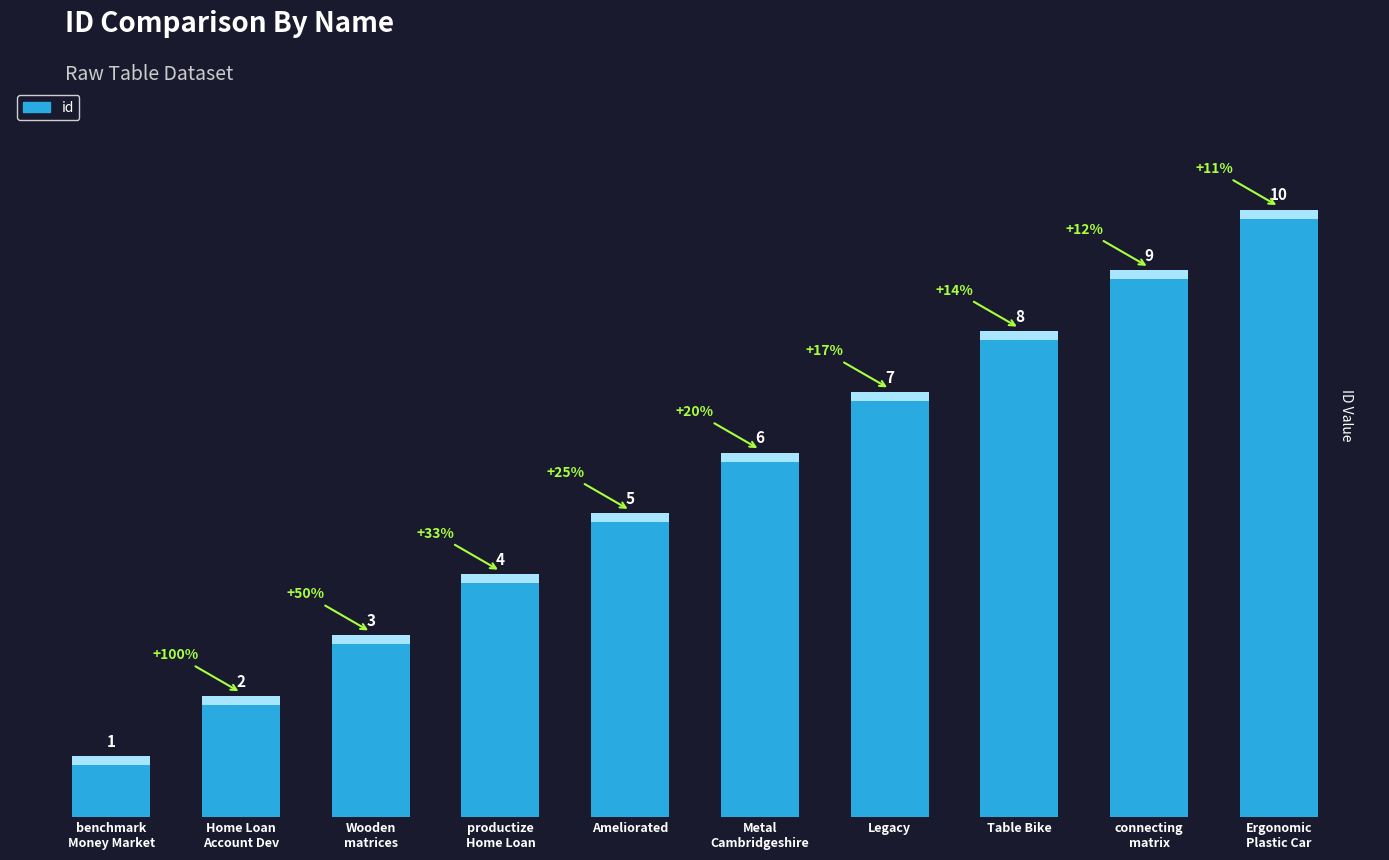

The value at benchmark
Money Market is 1. True or false?

True